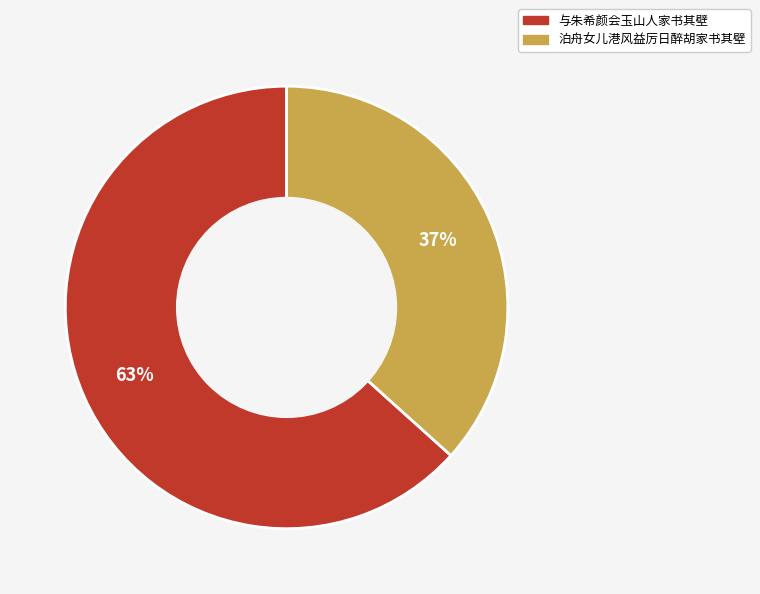

Rank the categories by value from highest to lowest.

与朱希颜会玉山人家书其壁, 泊舟女儿港风益厉日醉胡家书其壁